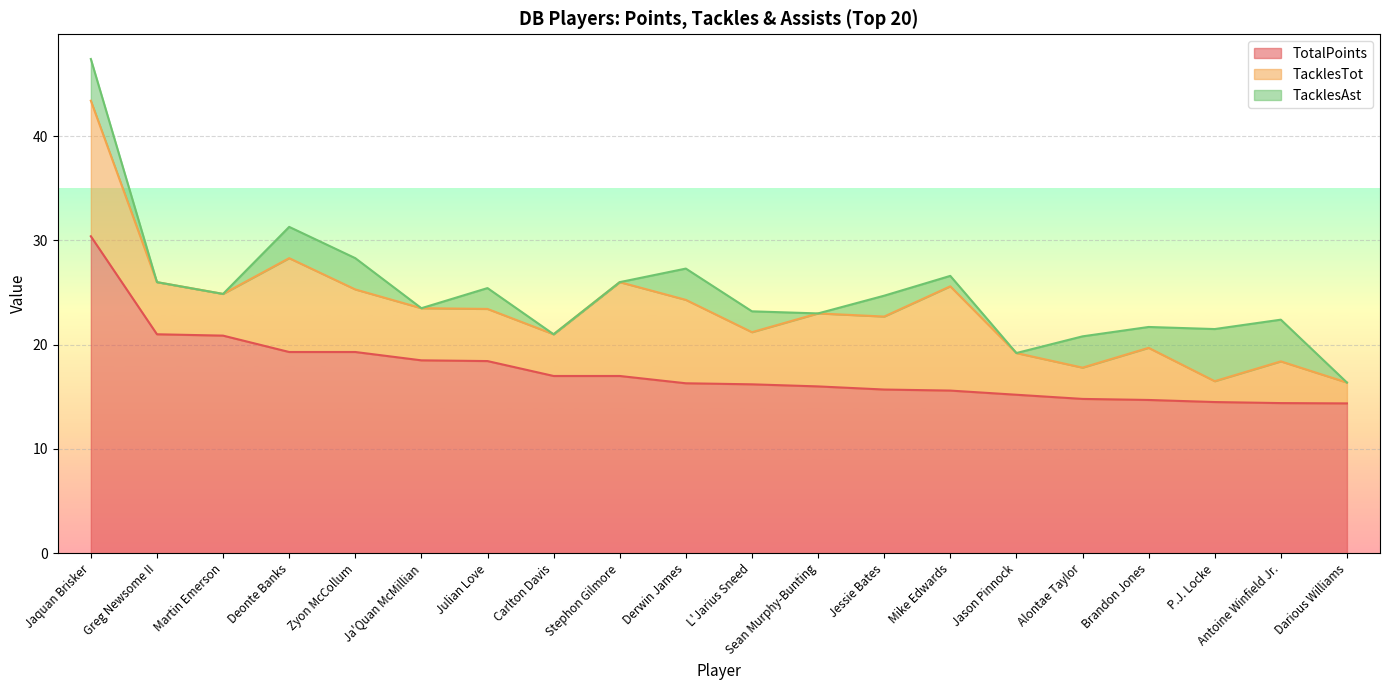

At how many categories does at least one series exceed 0?

20